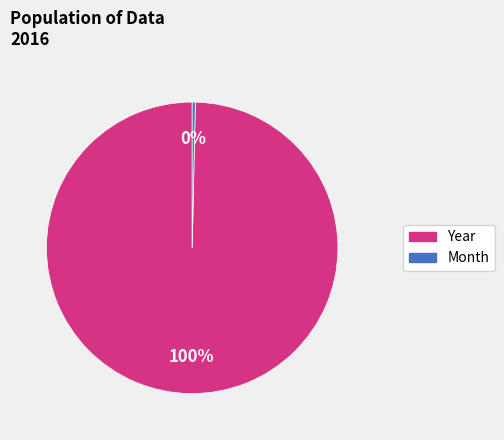

Does any single category account for the majority?

Yes